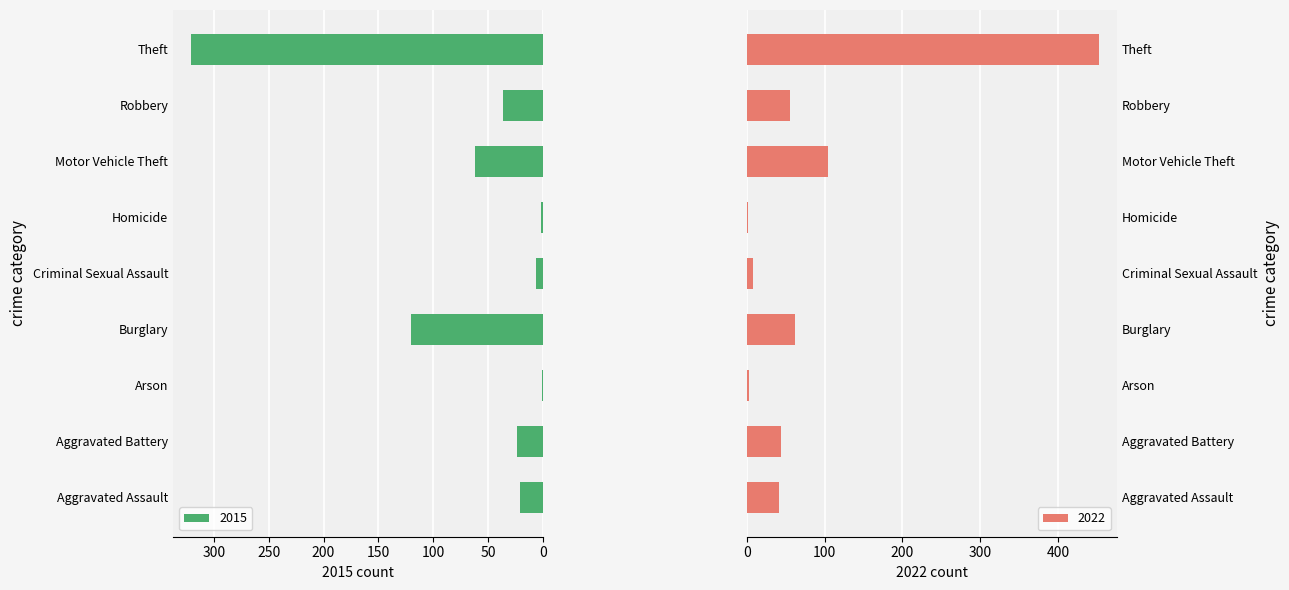

What is the sum of all 2022 values?

771